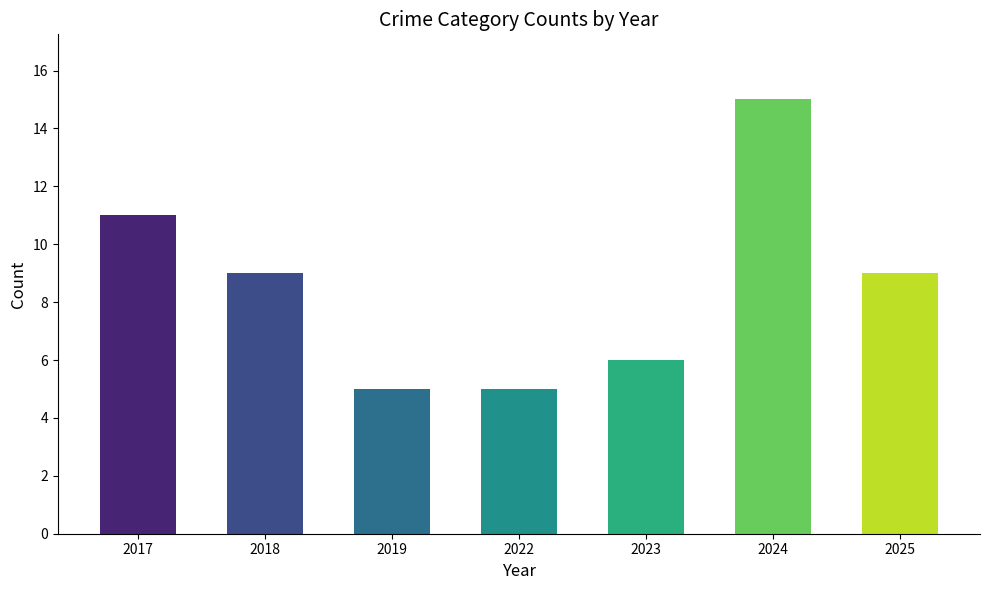

What is the change in value from 2023 to 2024?

+9